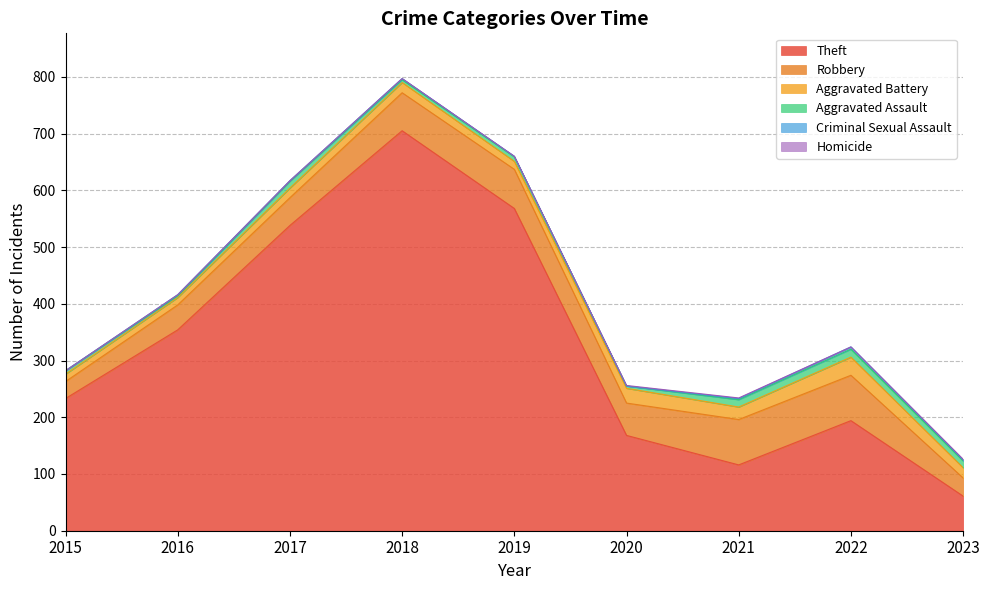

Reading left to right, what are all the values shown in this chart?

Theft: 233	354	538	705	568	168	116	194	61
Robbery: 30	44	49	67	69	57	80	80	32
Aggravated Battery: 13	13	17	18	14	26	22	32	18
Aggravated Assault: 6	3	12	5	8	4	13	14	12
Criminal Sexual Assault: 0	2	1	2	1	0	2	4	2
Homicide: 0	0	0	0	0	1	1	0	1